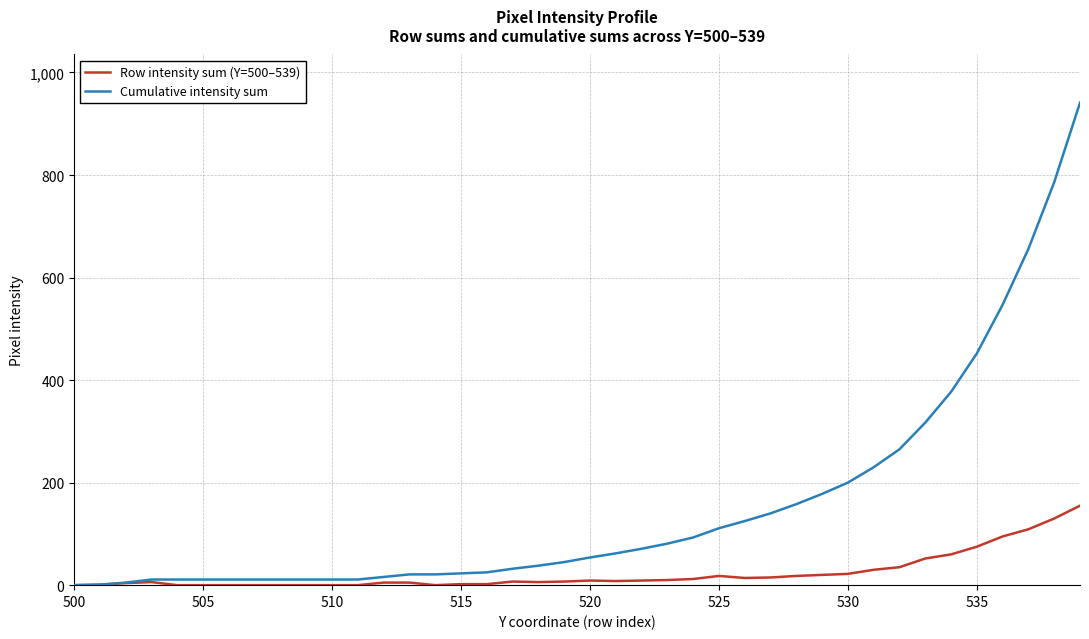

Rank the series by their average value, from highest to lowest.

Cumulative intensity sum, Row intensity sum (Y=500–539)